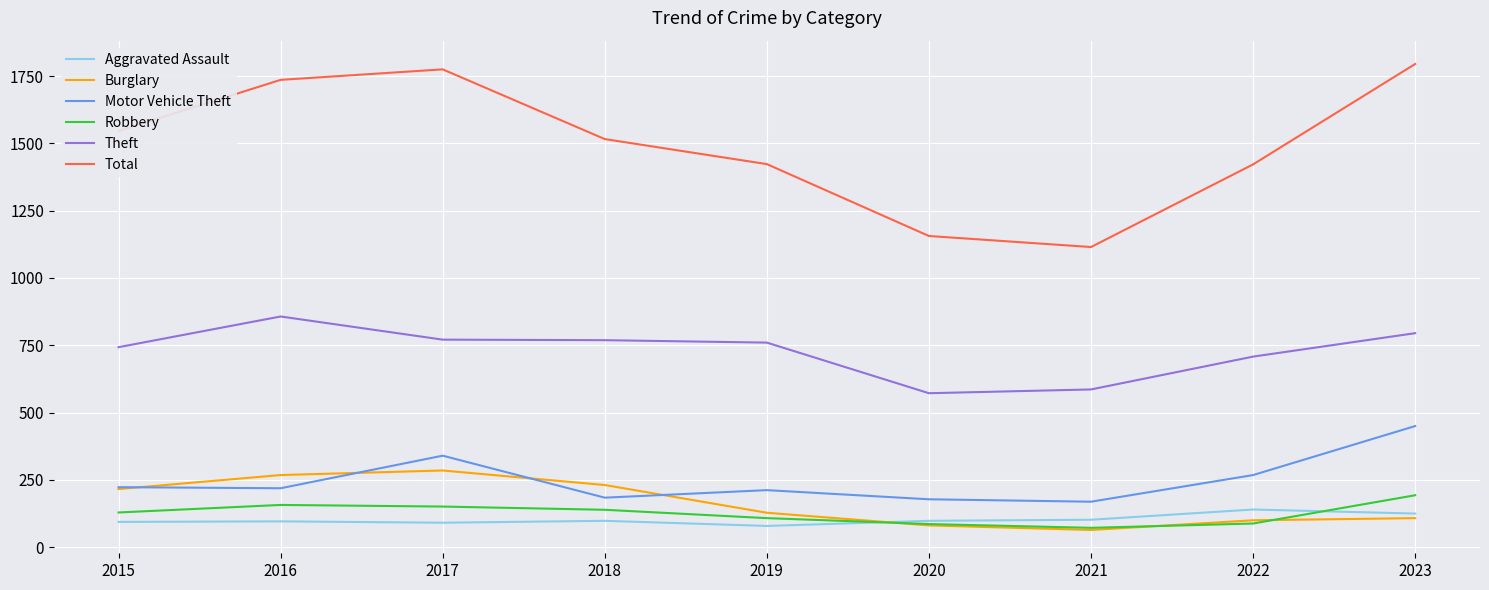

Which series has the largest range (max minus min)?

Total